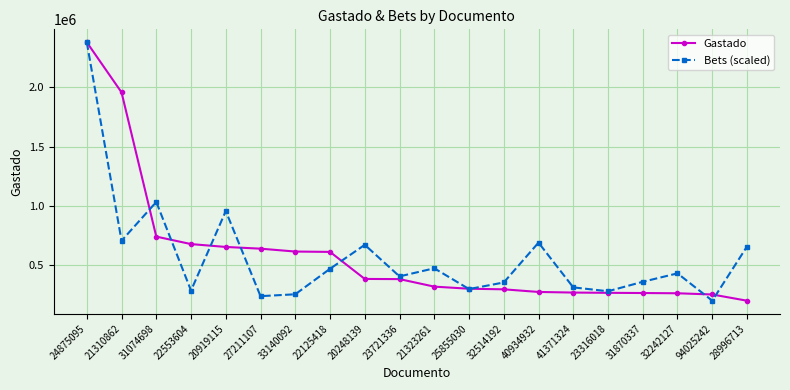

Between 22125418 and 41371324, which series saw the biggest shift?

Gastado